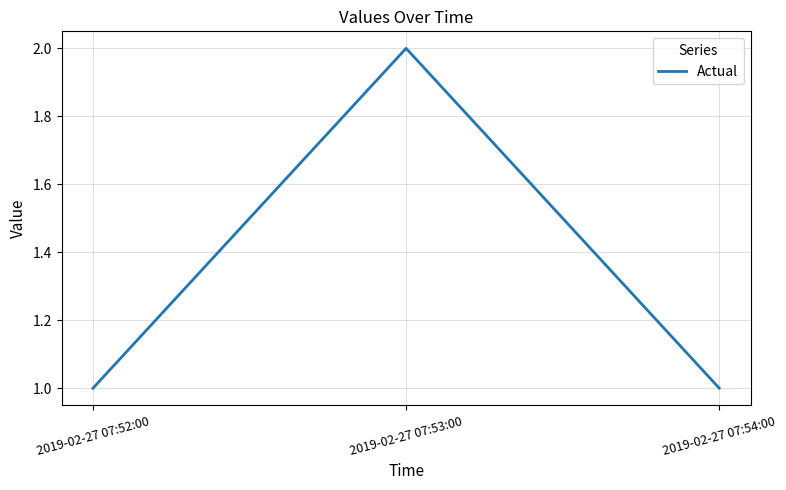

How many values are between 1 and 2?

3